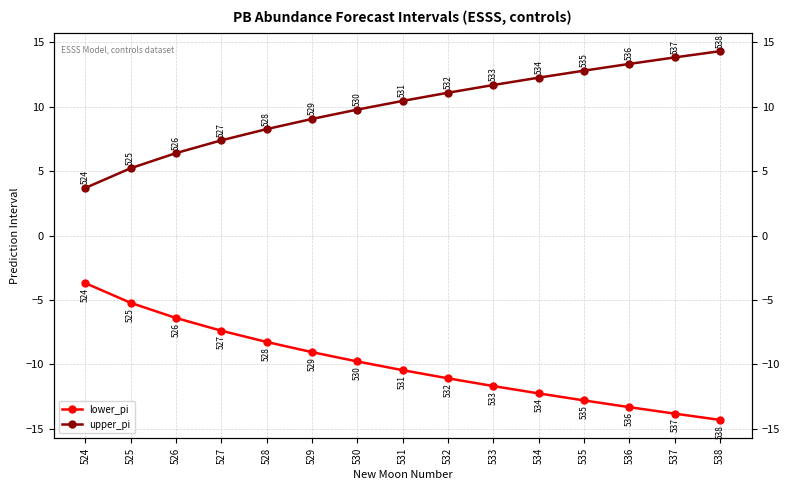

Is the value of lower_pi at 526 greater than the value of upper_pi at 524?

No